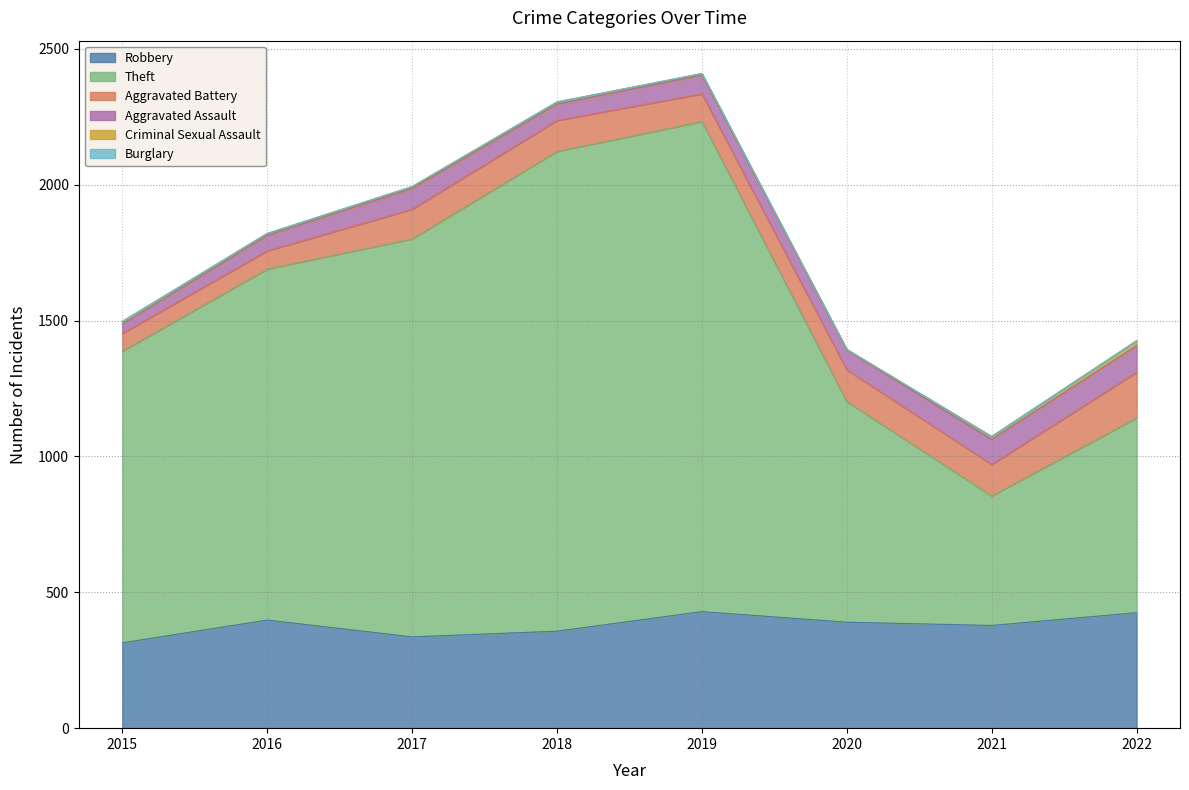

What is the difference between the second highest and second lowest values in the Aggravated Assault series?

35